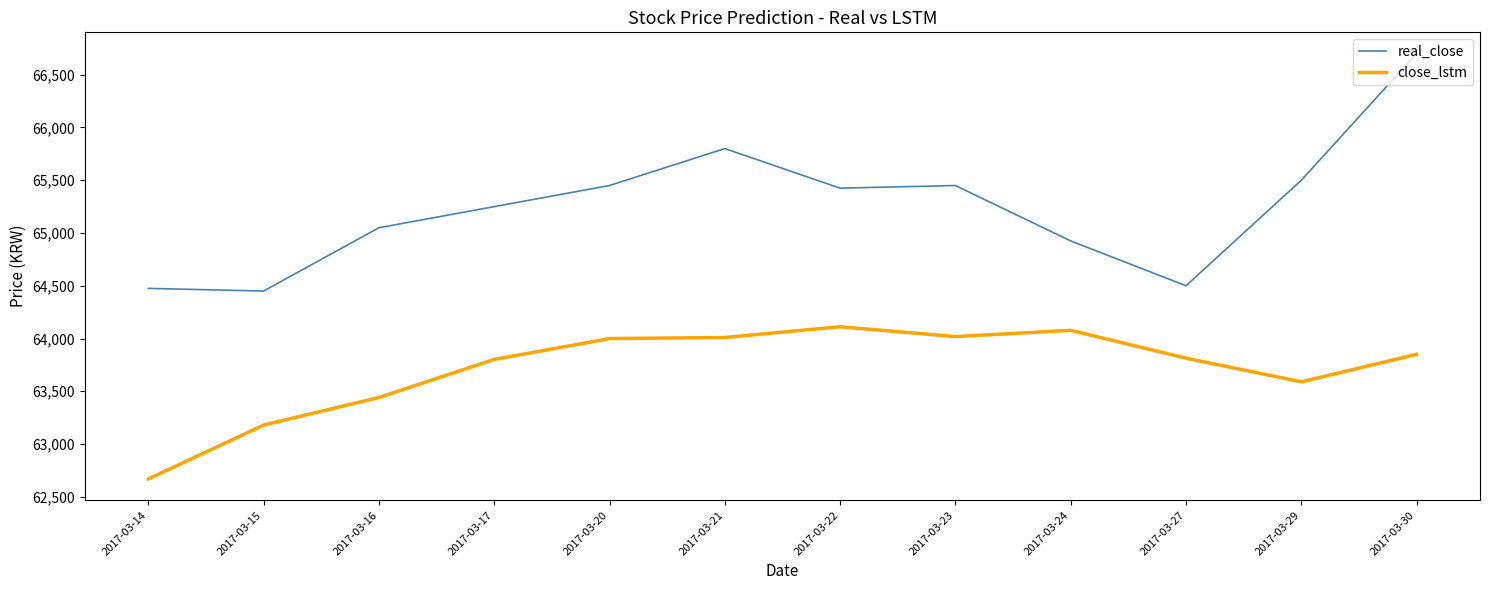

What is the difference between the second highest and second lowest values in the real_close series?

1325.0